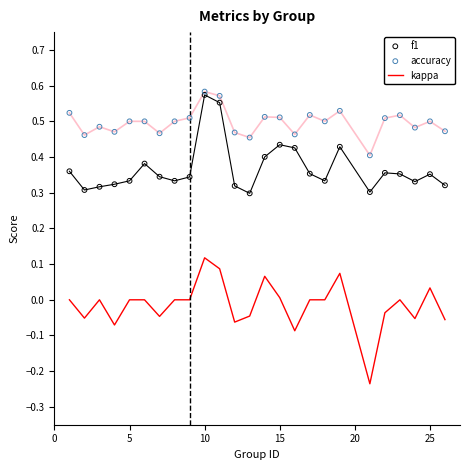

Is it true that kappa equals 0.2 at 10?

False